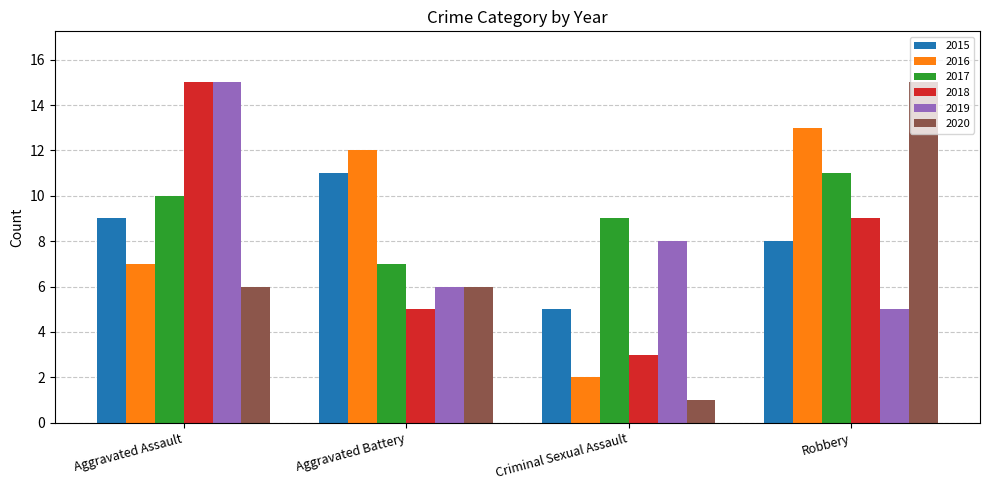

What is the average value of the 2017 series?

9